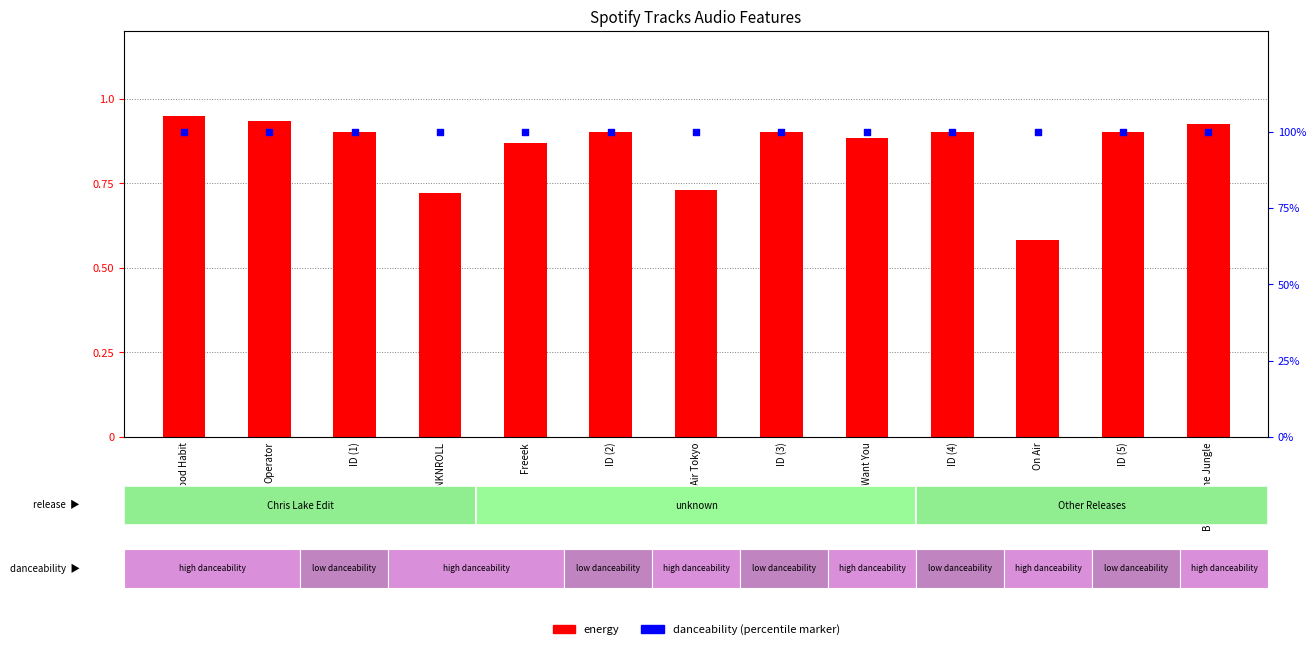

Is the value of energy at ID (2) greater than the value of danceability (percentile) at I Want You?

No